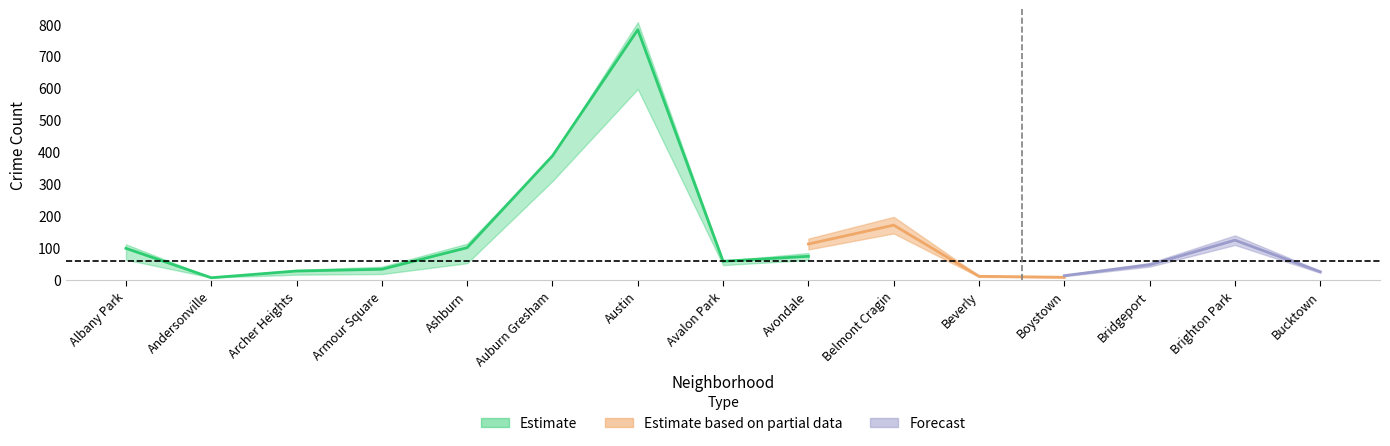

What position from the right is Archer Heights?

13